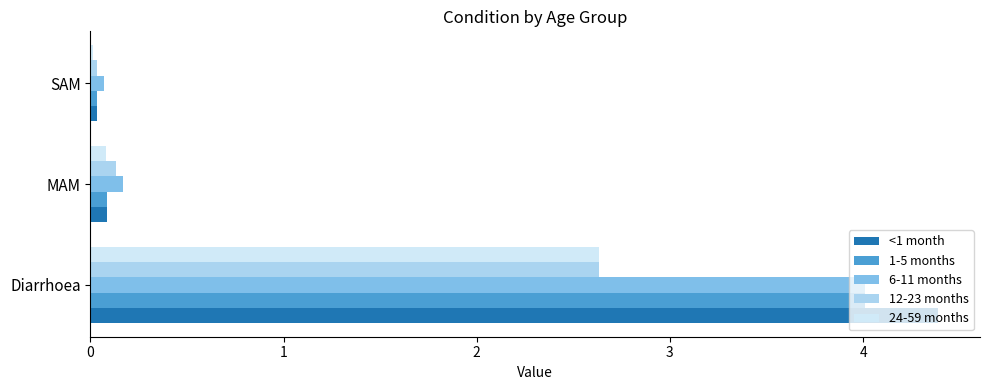

True or false: 6-11 months has a value of 1.1 at Diarrhoea.

False